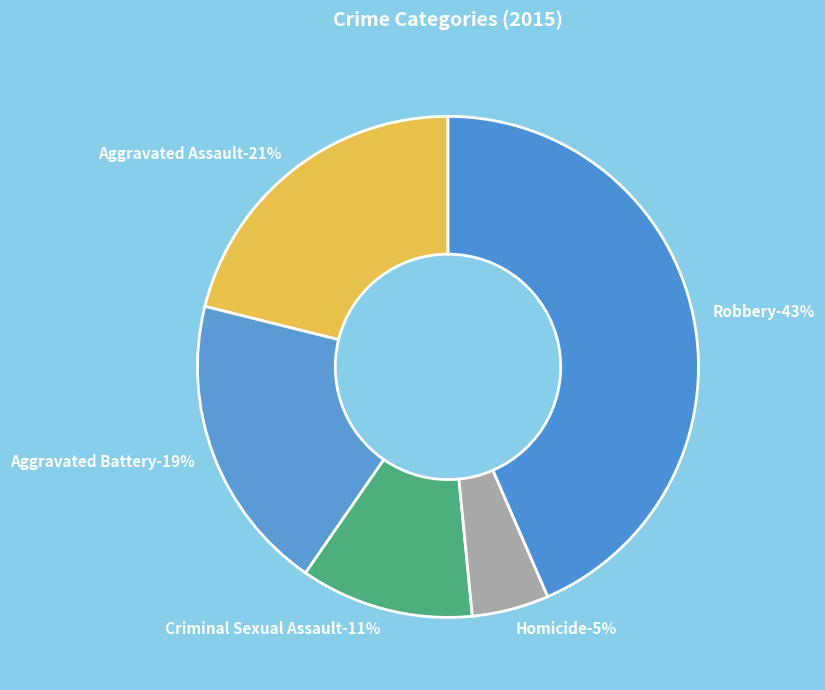

Rank the categories by value from highest to lowest.

Robbery, Aggravated Assault, Aggravated Battery, Criminal Sexual Assault, Homicide